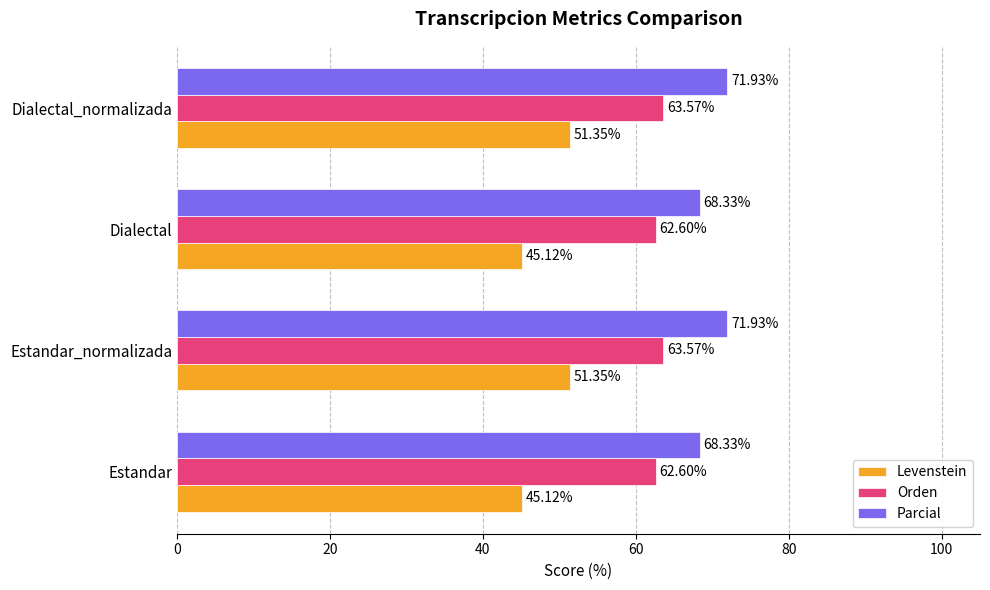

What is the difference between the maximum and minimum values in the Parcial series?

3.6